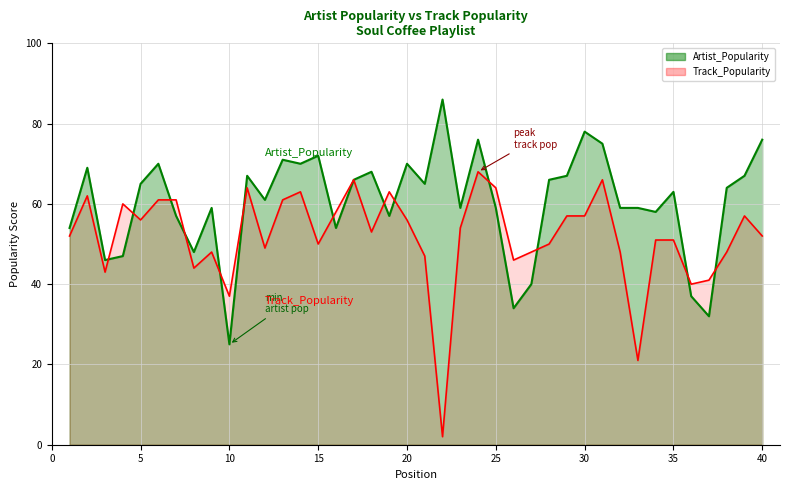

True or false: Track_Popularity has a value of 77 at 22.

False